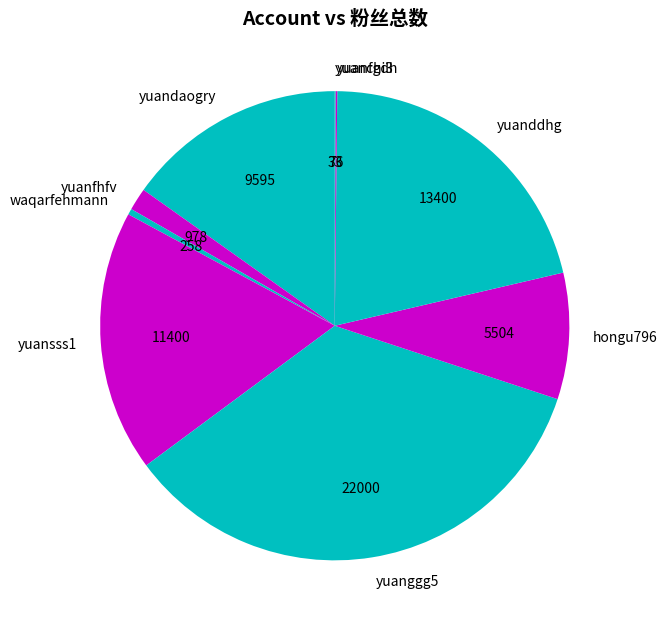

True or false: yuandaogry accounts for 6% of the total.

False